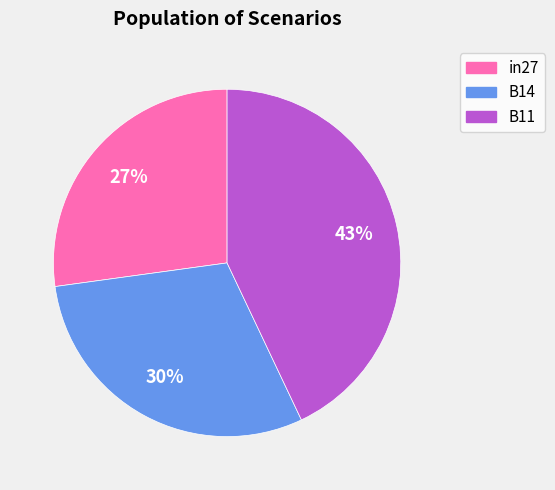

True or false: B14 accounts for 30% of the total.

True